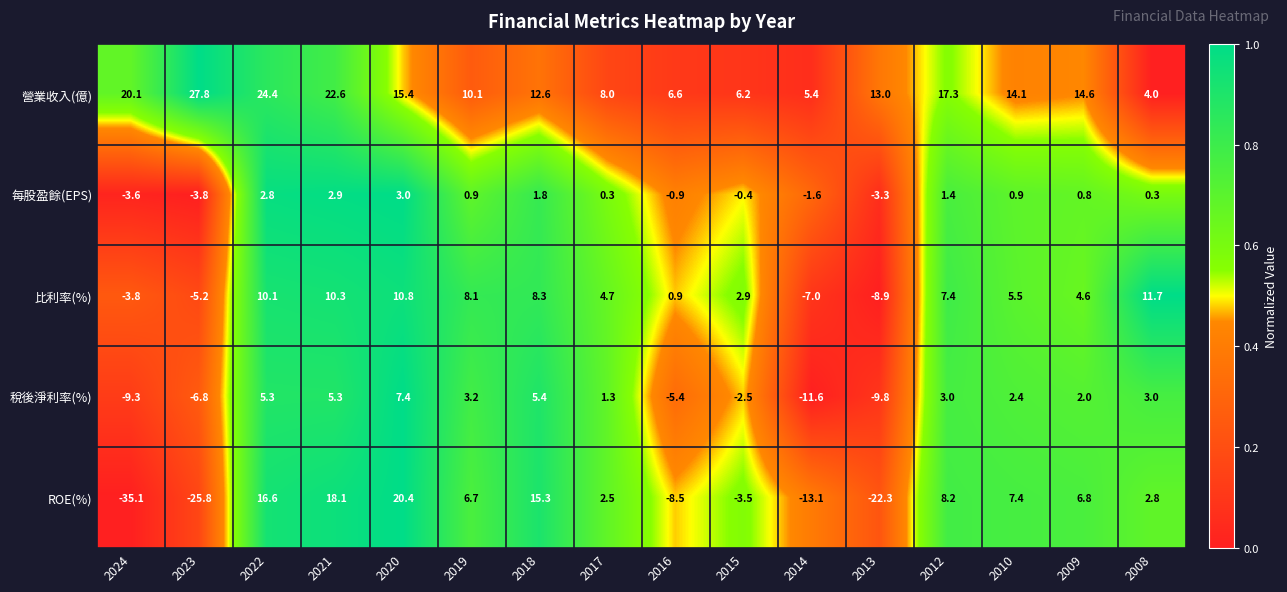

What is the difference between the second highest and minimum values in the 營業收入(億) series?

20.4